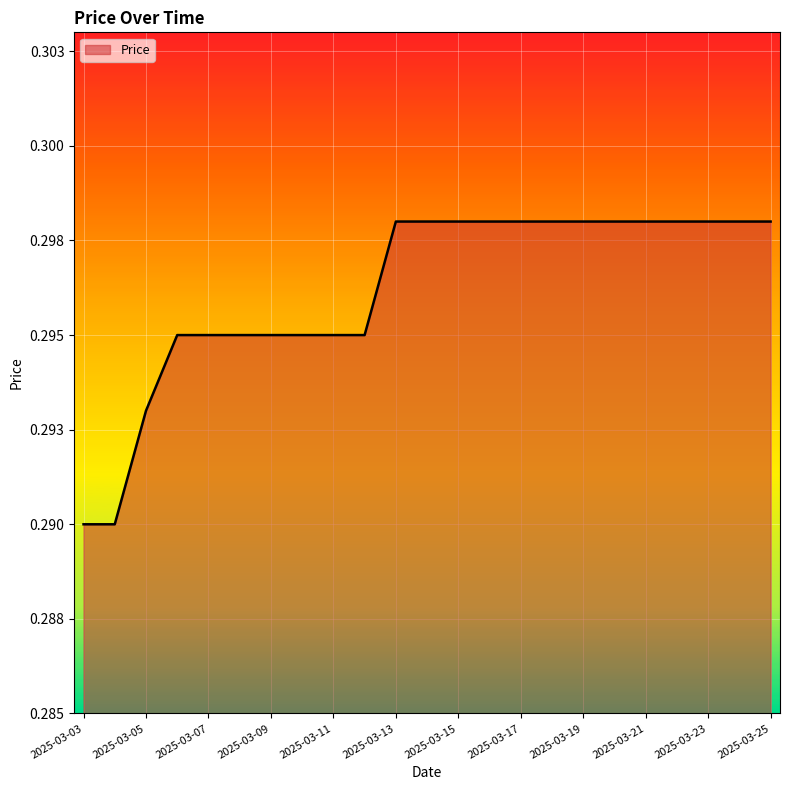

True or false: there are more than 0 points higher than both neighbors.

False